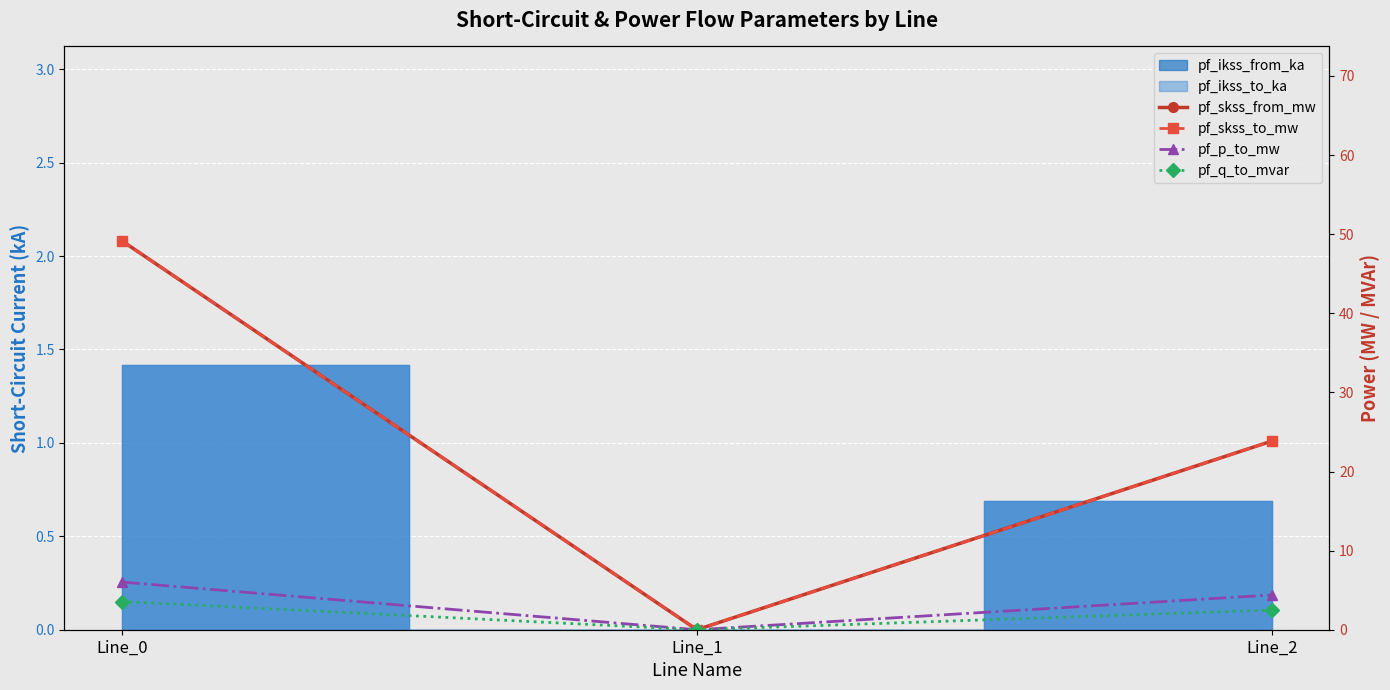

At Line_2, list the series in order from largest to smallest.

pf_skss_from_mw, pf_skss_to_mw, pf_p_to_mw, pf_q_to_mvar